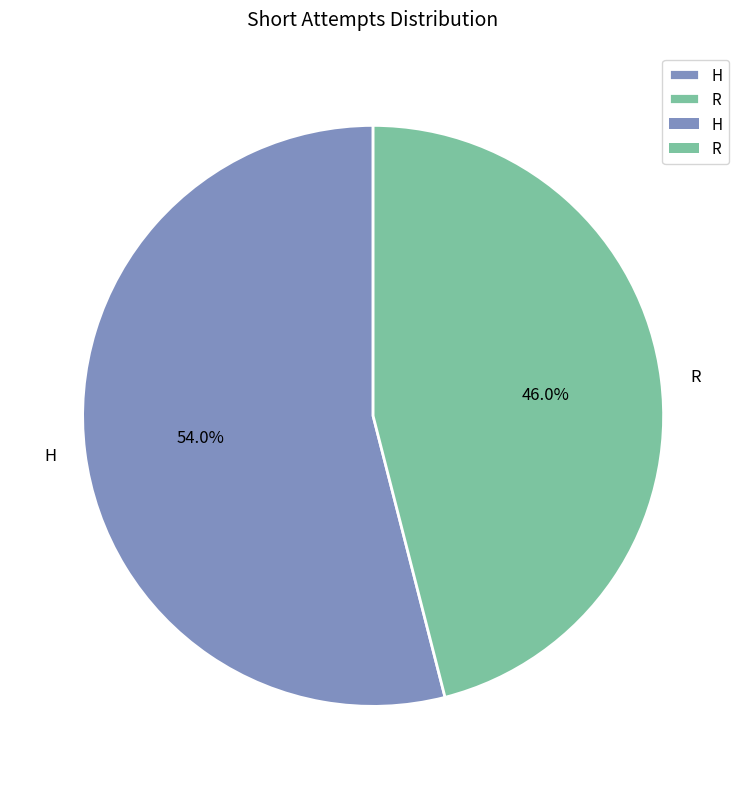

What is the smallest slice in the pie chart?

R